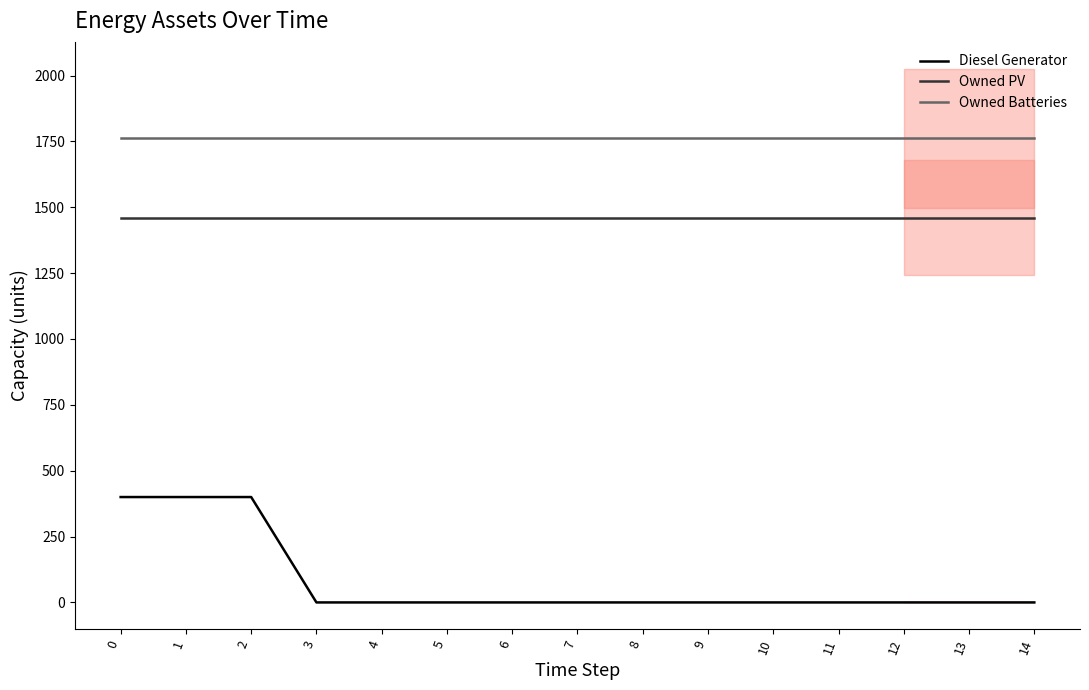

What is the difference between the maximum and minimum values in the Diesel Generator series?

400